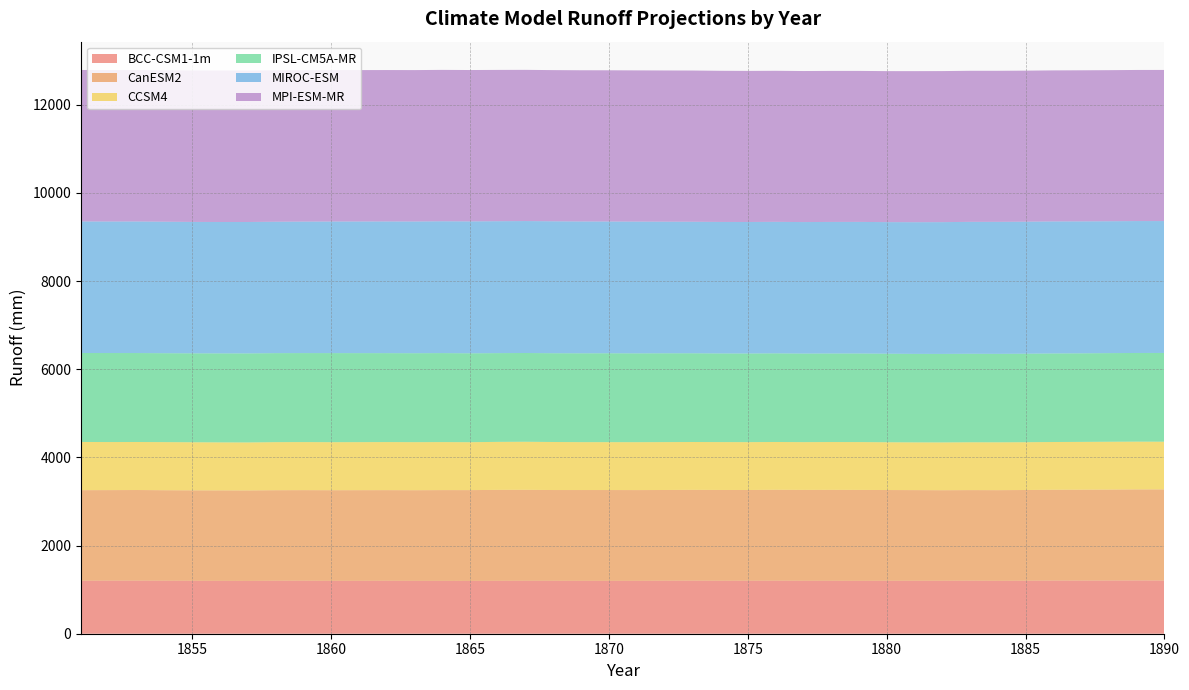

Reading left to right, transcribe all the data shown in this chart.

BCC-CSM1-1m: 1851=1201.3	1852=1203.3	1853=1203.4	1854=1201.7	1855=1200.5	1856=1199.1	1857=1197.8	1858=1201.4	1859=1202.0	1860=1199.1	1861=1199.7	1862=1201.0	1863=1198.8	1864=1198.9	1865=1197.7	1866=1199.9	1867=1200.6	1868=1200.5	1869=1199.4	1870=1199.5	1871=1199.2	1872=1201.9	1873=1203.6	1874=1201.2	1875=1201.9	1876=1202.9	1877=1200.4	1878=1200.7	1879=1199.2	1880=1200.8	1881=1200.9	1882=1200.9	1883=1202.7	1884=1199.7	1885=1201.8	1886=1205.4	1887=1204.7	1888=1205.9	1889=1207.9	1890=1206.4
CanESM2: 1851=2055.6	1852=2054.5	1853=2056.6	1854=2054.0	1855=2052.1	1856=2052.8	1857=2053.0	1858=2054.4	1859=2055.4	1860=2056.7	1861=2056.9	1862=2056.5	1863=2057.0	1864=2059.2	1865=2060.2	1866=2063.1	1867=2063.7	1868=2059.4	1869=2060.1	1870=2060.0	1871=2059.3	1872=2058.6	1873=2059.8	1874=2060.0	1875=2058.7	1876=2061.9	1877=2061.8	1878=2062.6	1879=2062.9	1880=2059.0	1881=2057.1	1882=2054.9	1883=2055.4	1884=2057.3	1885=2058.4	1886=2060.2	1887=2062.1	1888=2063.6	1889=2065.8	1890=2066.8
CCSM4: 1851=1093.1	1852=1090.4	1853=1089.4	1854=1090.9	1855=1091.0	1856=1088.9	1857=1088.6	1858=1090.1	1859=1089.9	1860=1089.4	1861=1089.4	1862=1090.2	1863=1089.9	1864=1089.1	1865=1087.0	1866=1088.9	1867=1090.4	1868=1089.5	1869=1086.6	1870=1086.2	1871=1086.7	1872=1086.4	1873=1085.9	1874=1086.2	1875=1085.6	1876=1084.8	1877=1084.1	1878=1085.2	1879=1085.4	1880=1084.0	1881=1083.0	1882=1084.2	1883=1085.3	1884=1085.5	1885=1084.3	1886=1083.5	1887=1084.9	1888=1085.6	1889=1083.7	1890=1082.9
IPSL-CM5A-MR: 1851=2018.2	1852=2019.2	1853=2017.8	1854=2017.1	1855=2017.1	1856=2018.7	1857=2019.6	1858=2019.1	1859=2018.7	1860=2020.4	1861=2019.2	1862=2017.1	1863=2017.6	1864=2018.7	1865=2016.4	1866=2013.3	1867=2013.6	1868=2013.5	1869=2015.3	1870=2016.1	1871=2014.6	1872=2014.8	1873=2012.6	1874=2010.9	1875=2010.9	1876=2010.9	1877=2008.8	1878=2008.7	1879=2009.7	1880=2008.7	1881=2007.3	1882=2007.5	1883=2007.6	1884=2006.5	1885=2007.6	1886=2009.1	1887=2009.1	1888=2010.3	1889=2011.5	1890=2013.1
MIROC-ESM: 1851=2984.4	1852=2984.1	1853=2984.9	1854=2983.3	1855=2981.1	1856=2980.6	1857=2981.1	1858=2981.0	1859=2983.2	1860=2985.3	1861=2986.5	1862=2988.0	1863=2988.2	1864=2990.8	1865=2992.7	1866=2992.6	1867=2992.9	1868=2993.4	1869=2991.0	1870=2989.3	1871=2989.4	1872=2985.8	1873=2983.9	1874=2983.3	1875=2983.2	1876=2983.2	1877=2983.3	1878=2984.6	1879=2985.1	1880=2984.8	1881=2987.2	1882=2989.2	1883=2992.4	1884=2994.6	1885=2995.1	1886=2995.0	1887=2993.6	1888=2991.7	1889=2992.2	1890=2991.6
MPI-ESM-MR: 1851=3435.9	1852=3435.1	1853=3435.3	1854=3435.1	1855=3435.8	1856=3436.0	1857=3435.5	1858=3435.4	1859=3435.8	1860=3435.8	1861=3434.2	1862=3434.5	1863=3434.5	1864=3433.9	1865=3433.5	1866=3432.2	1867=3430.2	1868=3429.3	1869=3429.9	1870=3430.6	1871=3430.4	1872=3430.2	1873=3430.3	1874=3428.7	1875=3427.6	1876=3426.5	1877=3426.3	1878=3425.9	1879=3425.3	1880=3425.3	1881=3426.7	1882=3426.8	1883=3426.9	1884=3426.8	1885=3426.3	1886=3426.2	1887=3427.1	1888=3427.1	1889=3427.9	1890=3428.6